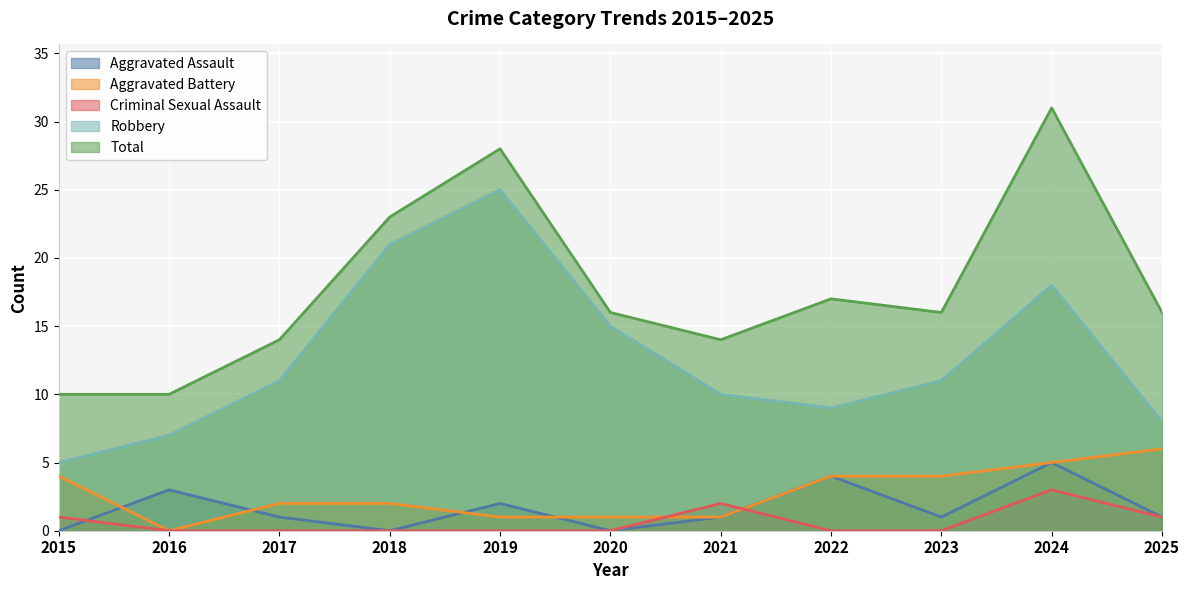

Where is the first local minimum for Aggravated Battery?

2016